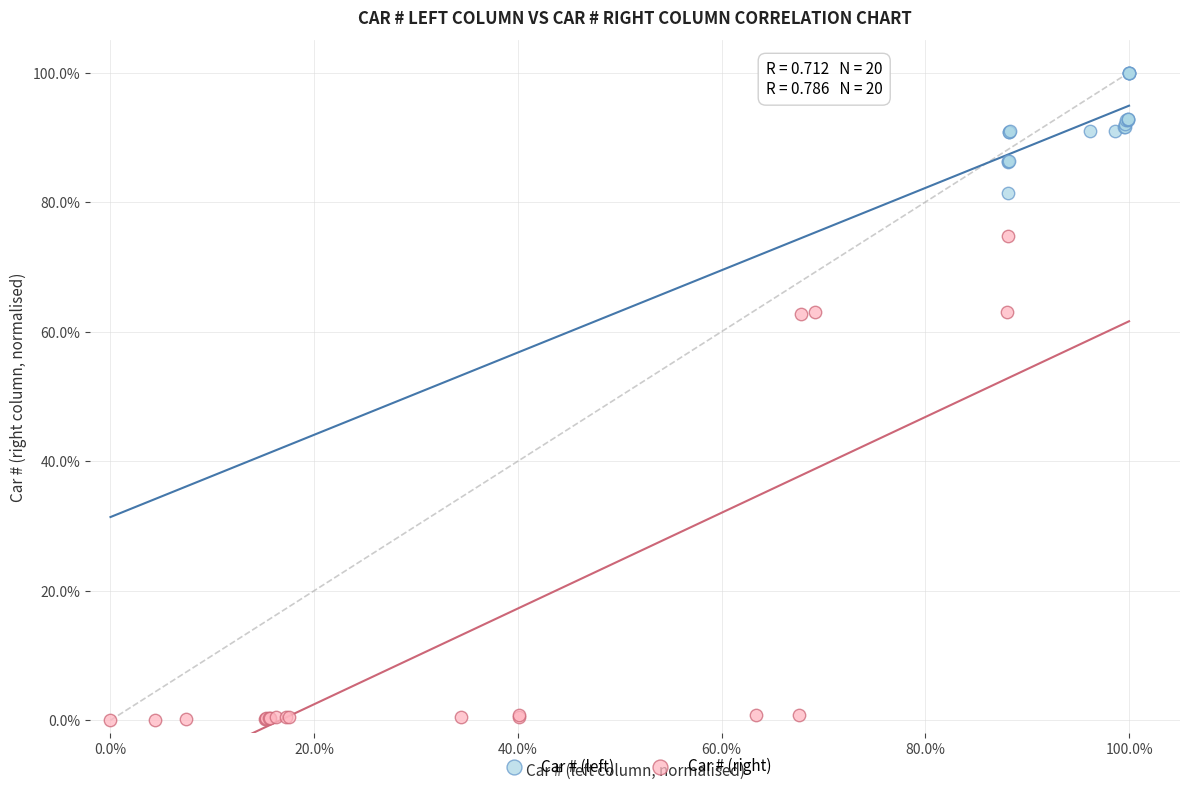

What are all the series names shown in the legend?

Car # (left), Car # (right)